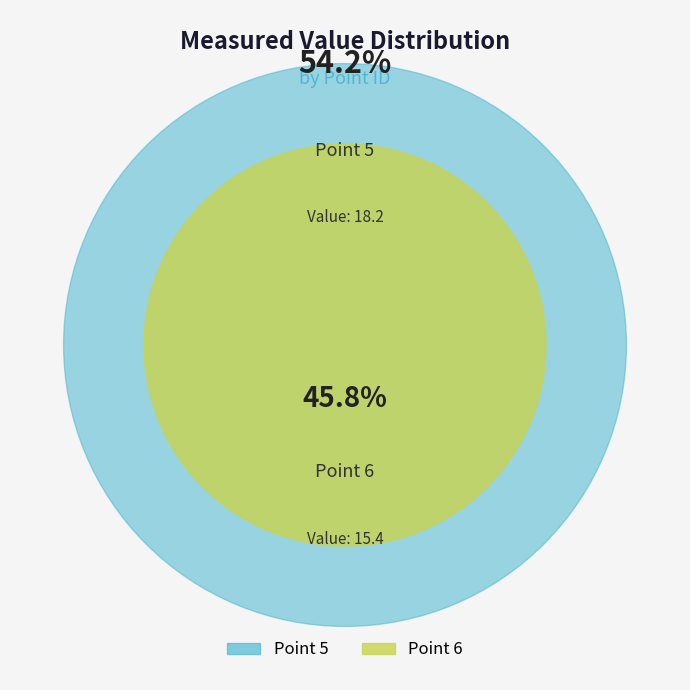

What is the change in value from Point 5 to Point 6?

-2.8